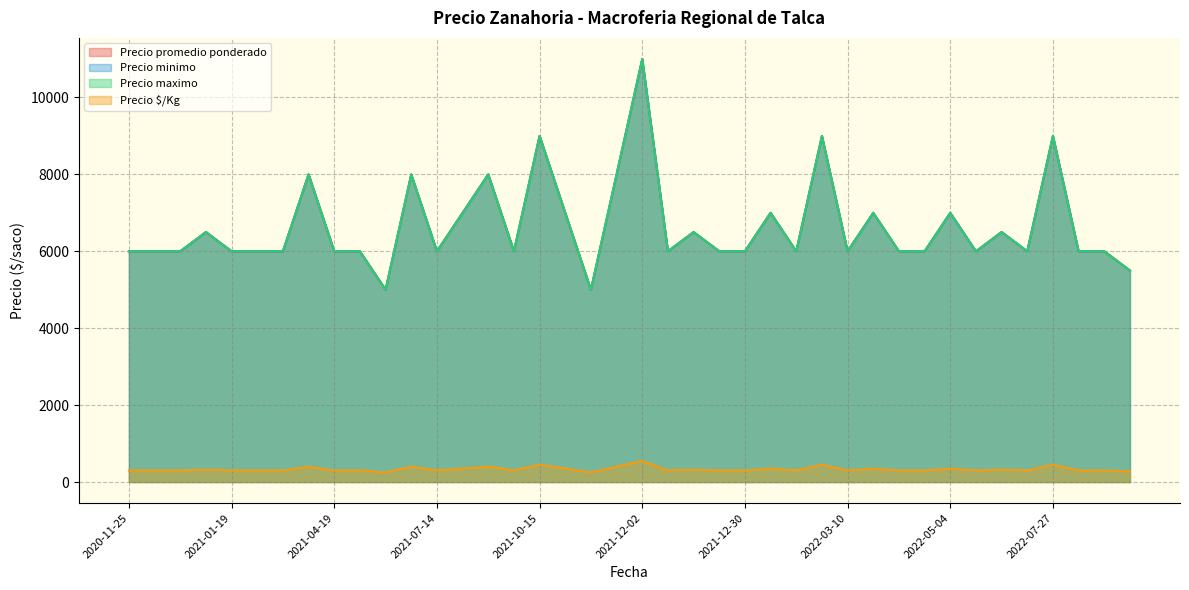

What is the difference between the maximum and minimum values in the Precio minimo series?

6000